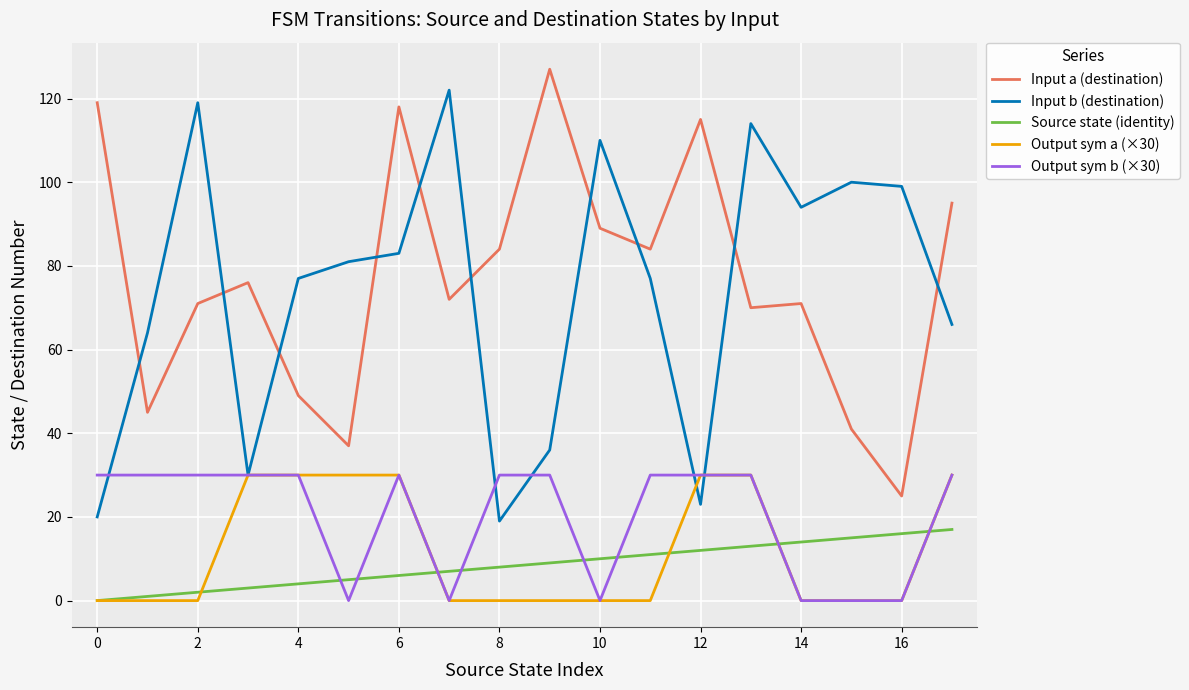

True or false: Output sym b (×30) and Input a (destination) cross at least once.

False